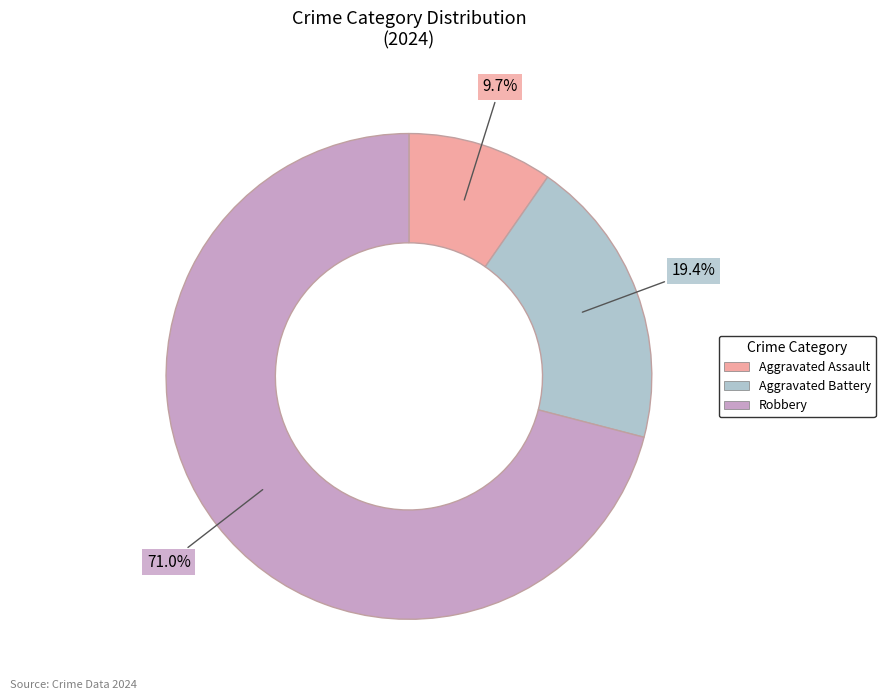

Which category accounts for the majority?

Robbery